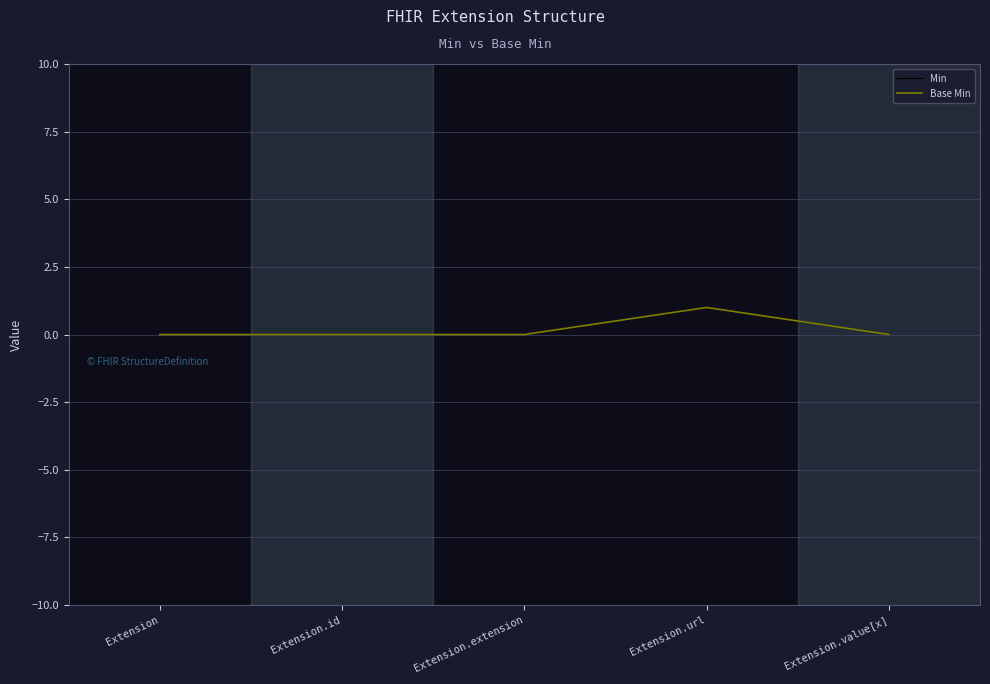

What is the highest value of the Base Min series?

1